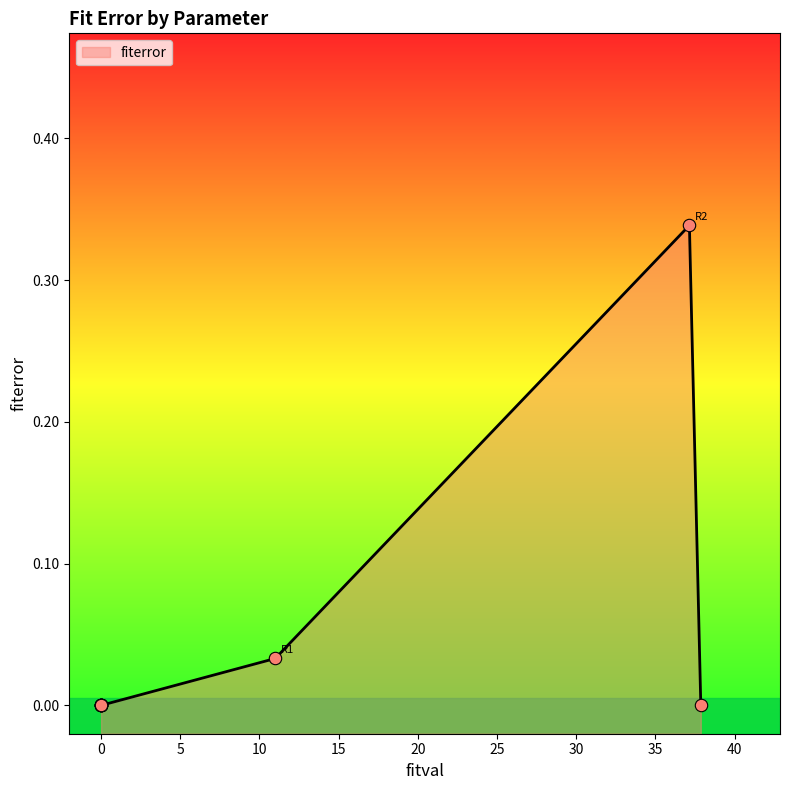

Which has a higher value, R1 or pC?

R1